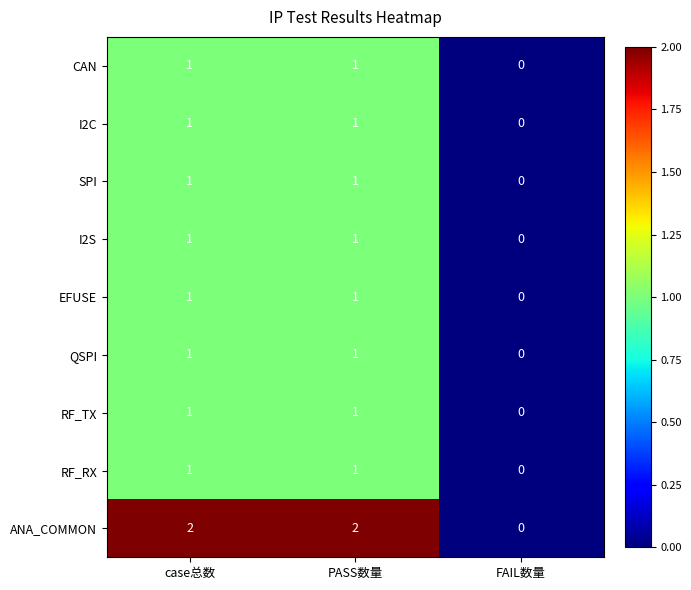

What is the total value across all series at PASS数量?

10